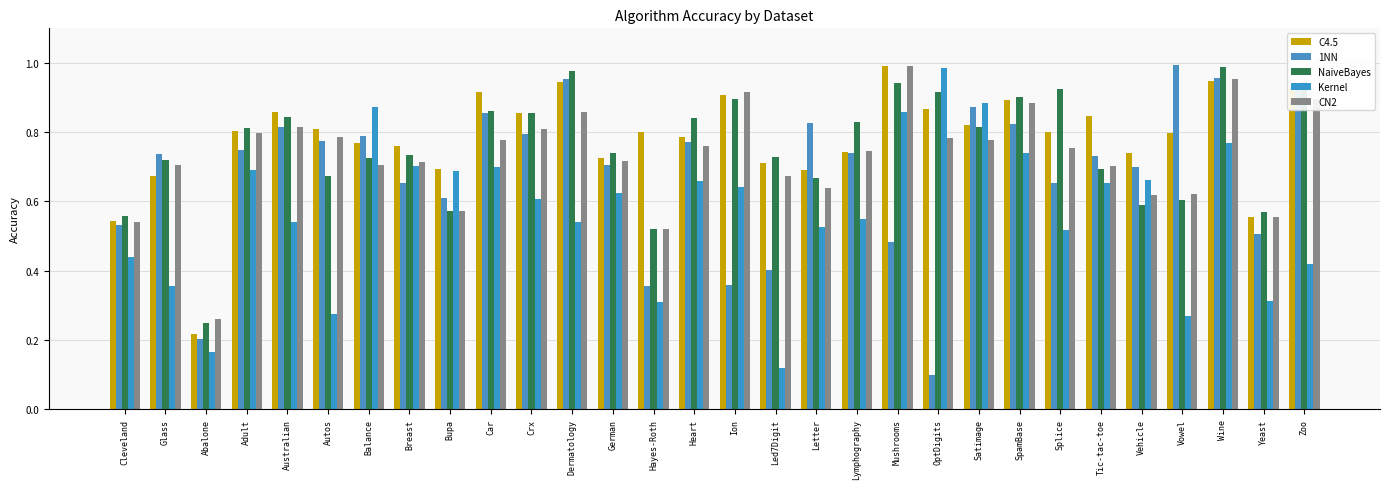

Is it true that C4.5 equals 0.9 at Wine?

True